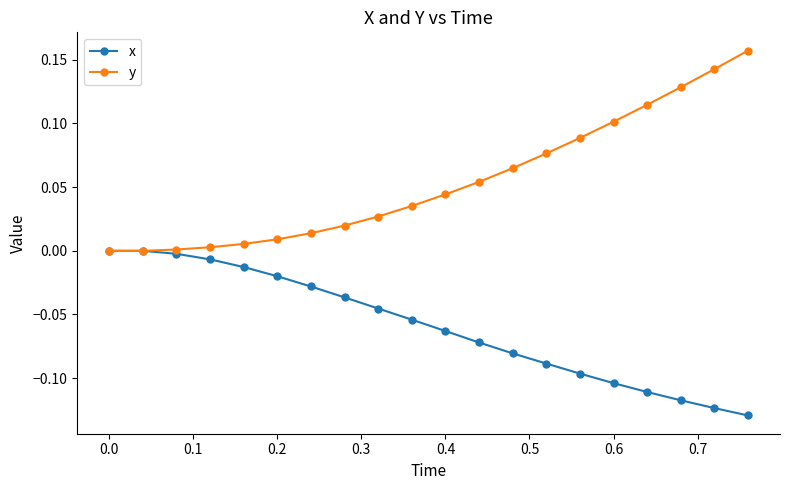

Rank the series by their average value, from lowest to highest.

x, y